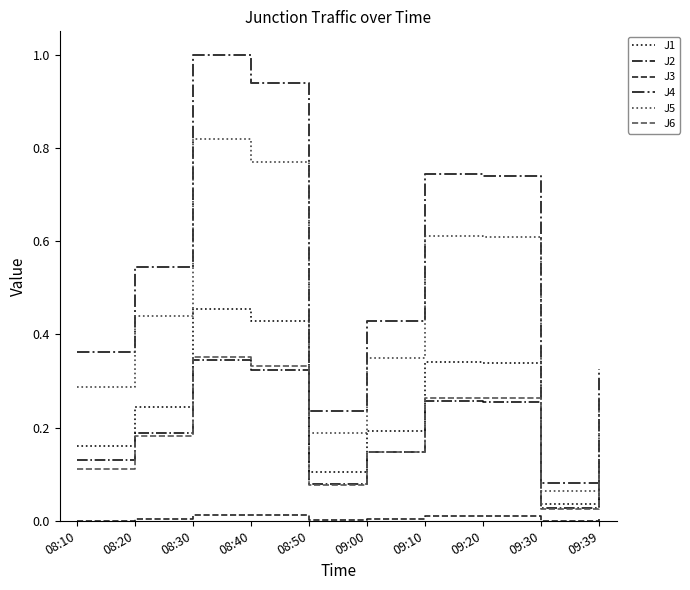

Which series has the largest range (max minus min)?

J4